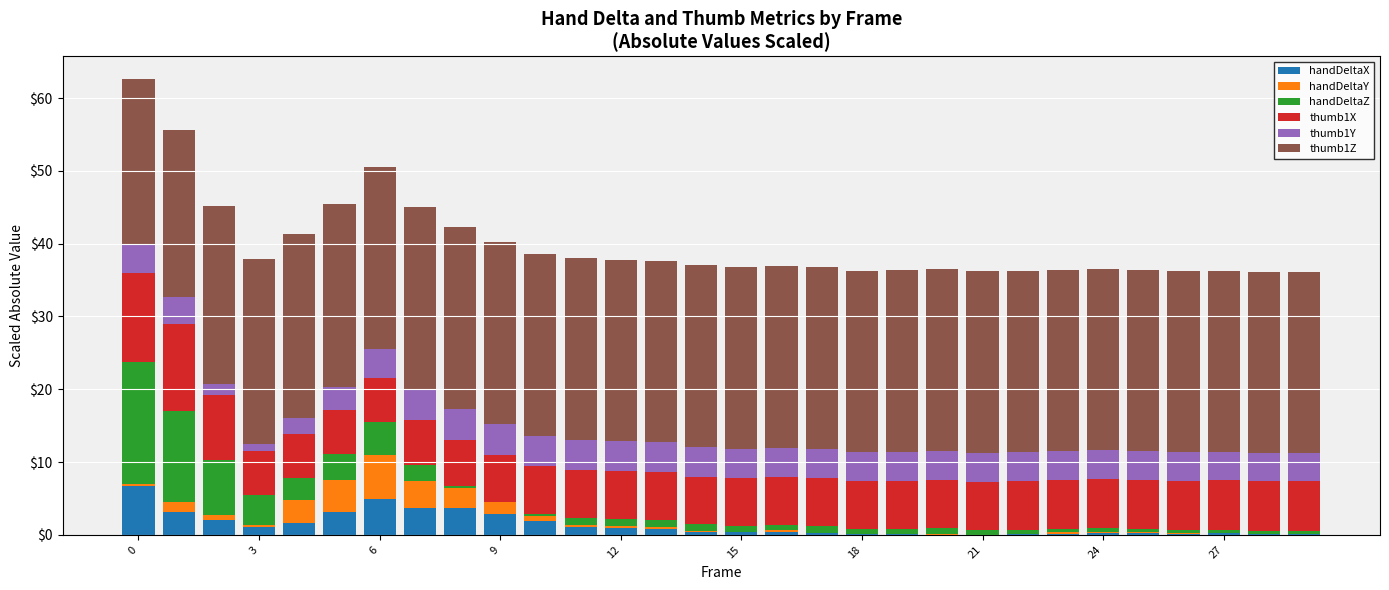

What are all the series names shown in the legend?

handDeltaX, handDeltaY, handDeltaZ, thumb1X, thumb1Y, thumb1Z